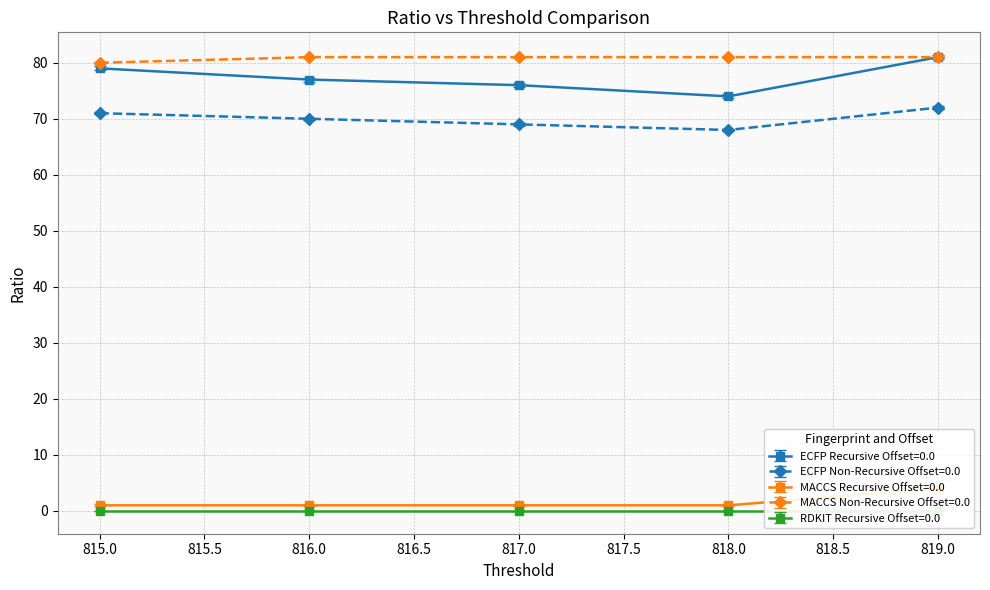

True or false: MACCS Non-Recursive Offset=0.0 has more than 2 points higher than both neighbors.

False